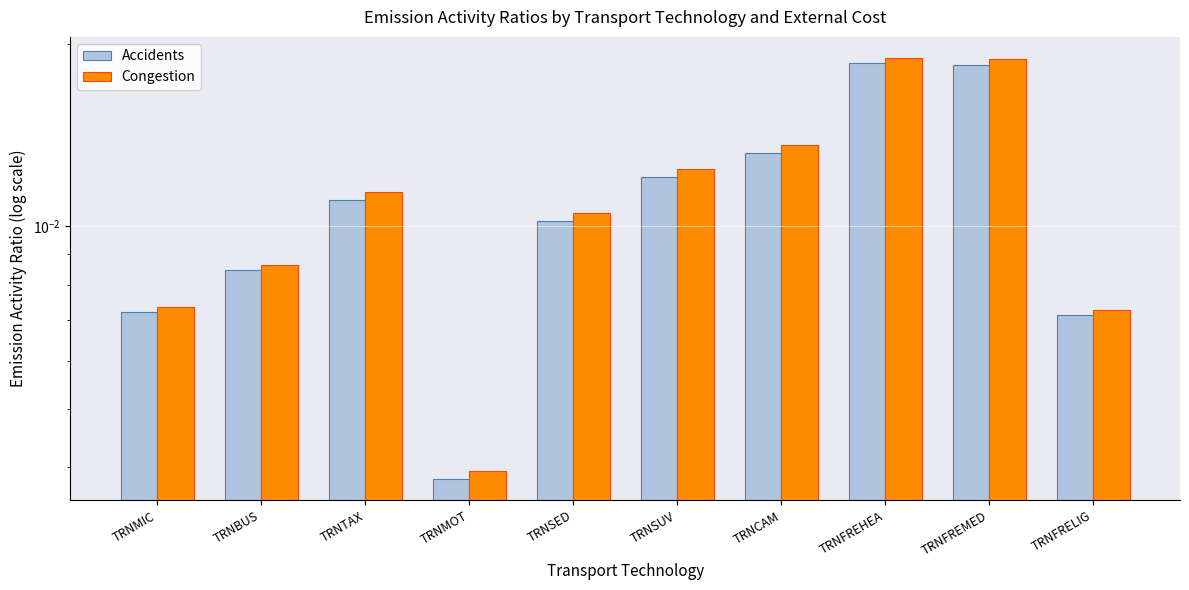

What is the sum of all Accidents values?

0.1